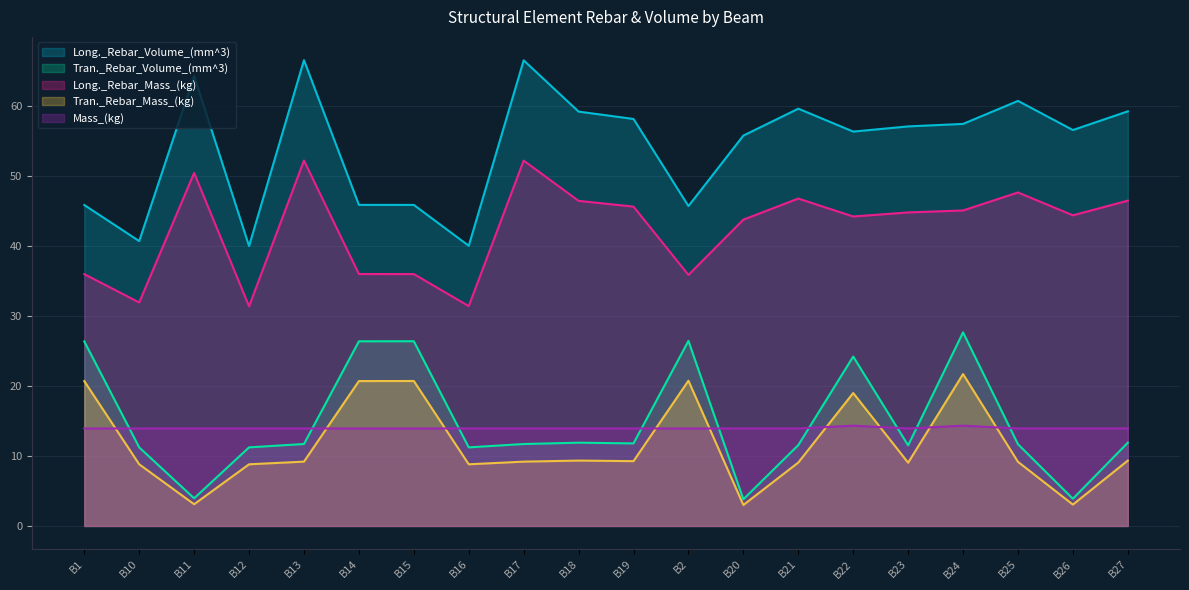

Where is the first local maximum for Long._Rebar_Mass_(kg)?

B11